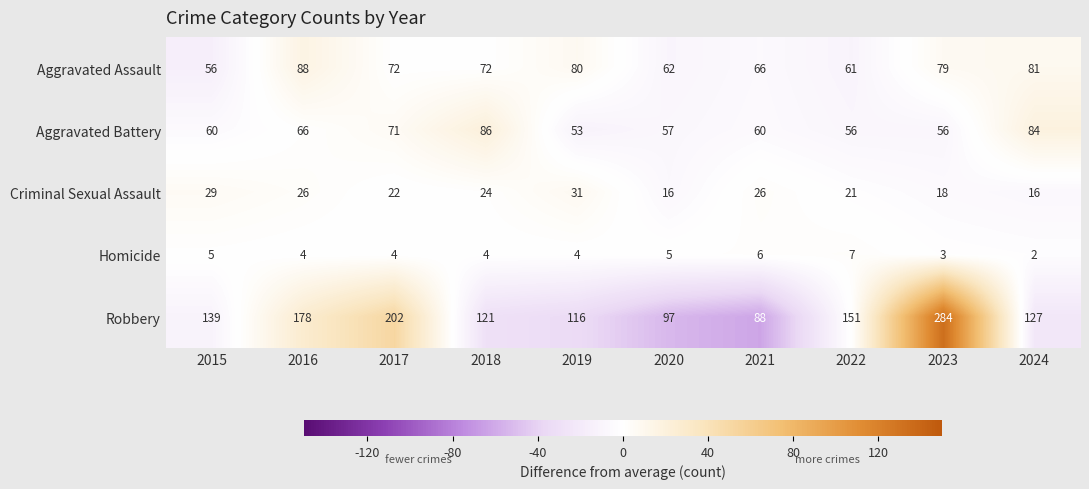

At which category is the sum across all series the highest?

2023